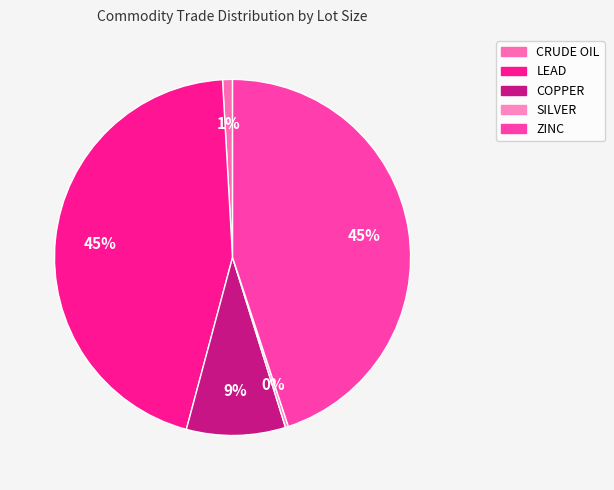

To the nearest percent, what is the combined percentage of ZINC and LEAD?

90%